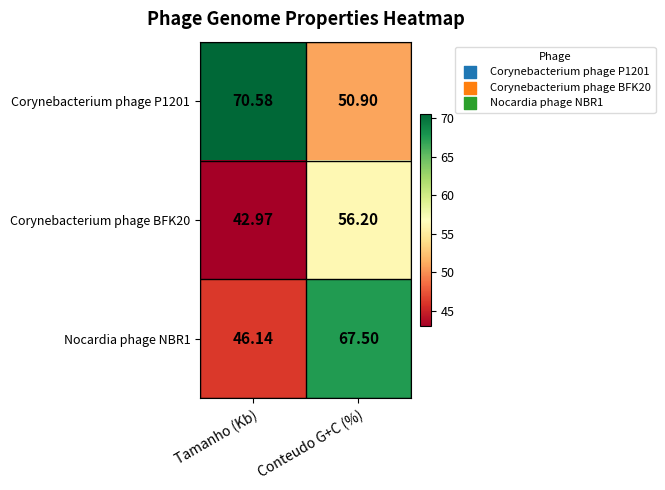

Is the value of Nocardia phage NBR1 at Tamanho (Kb) greater than the value of Corynebacterium phage BFK20 at Conteudo G+C (%)?

No